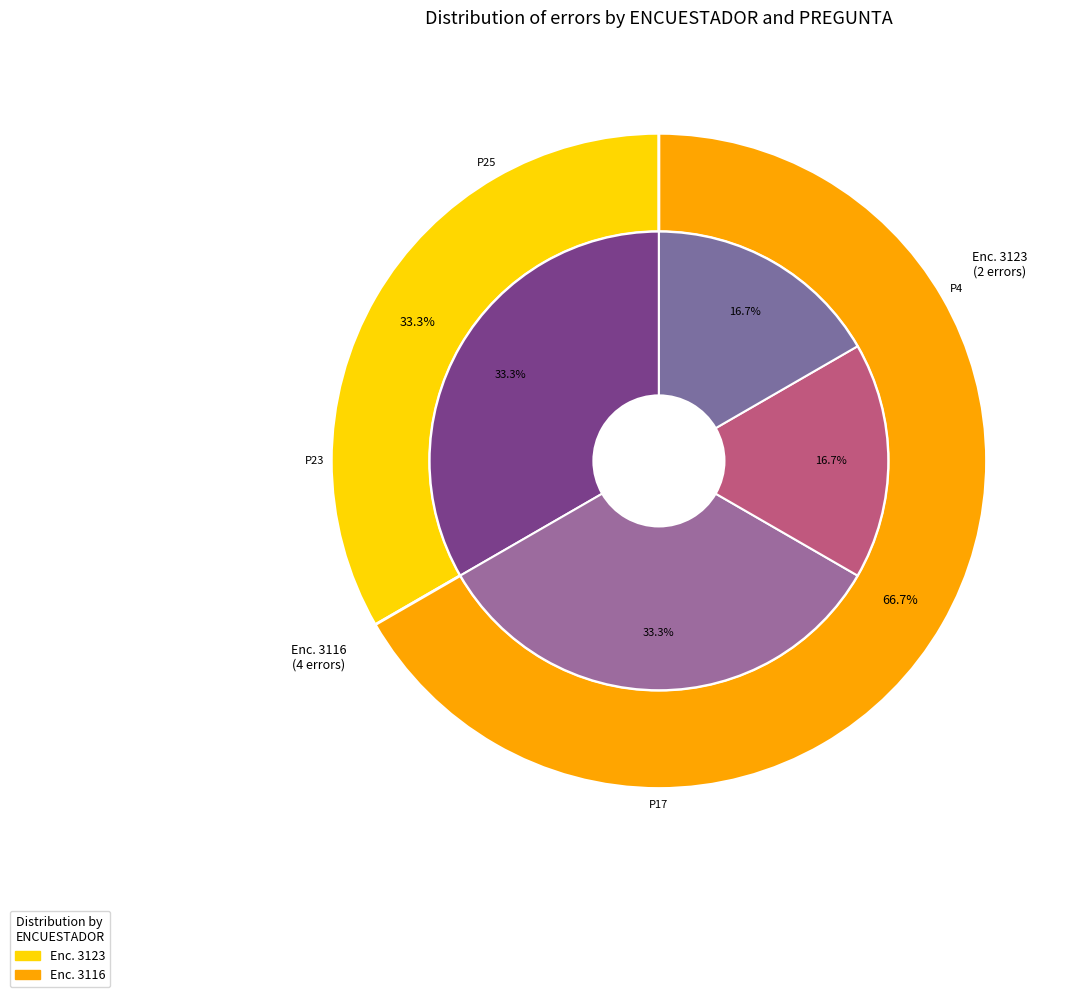

Which slice represents more than half of the pie?

3116